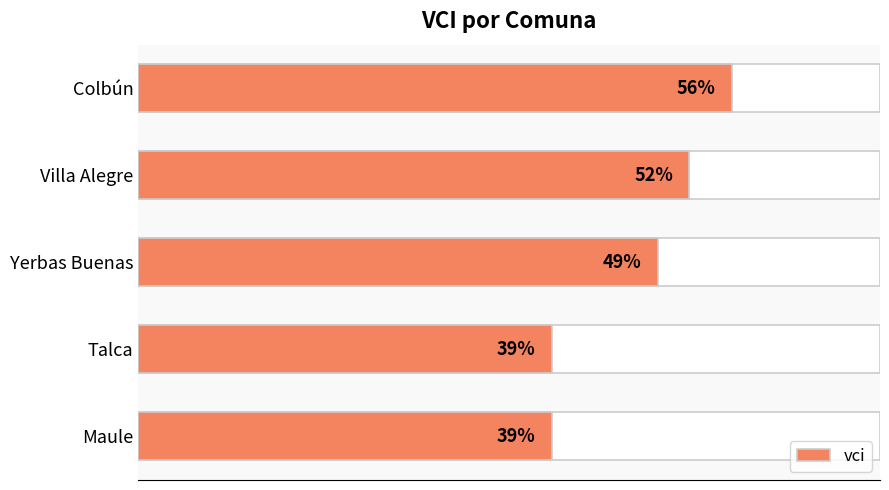

What is the average value?

47